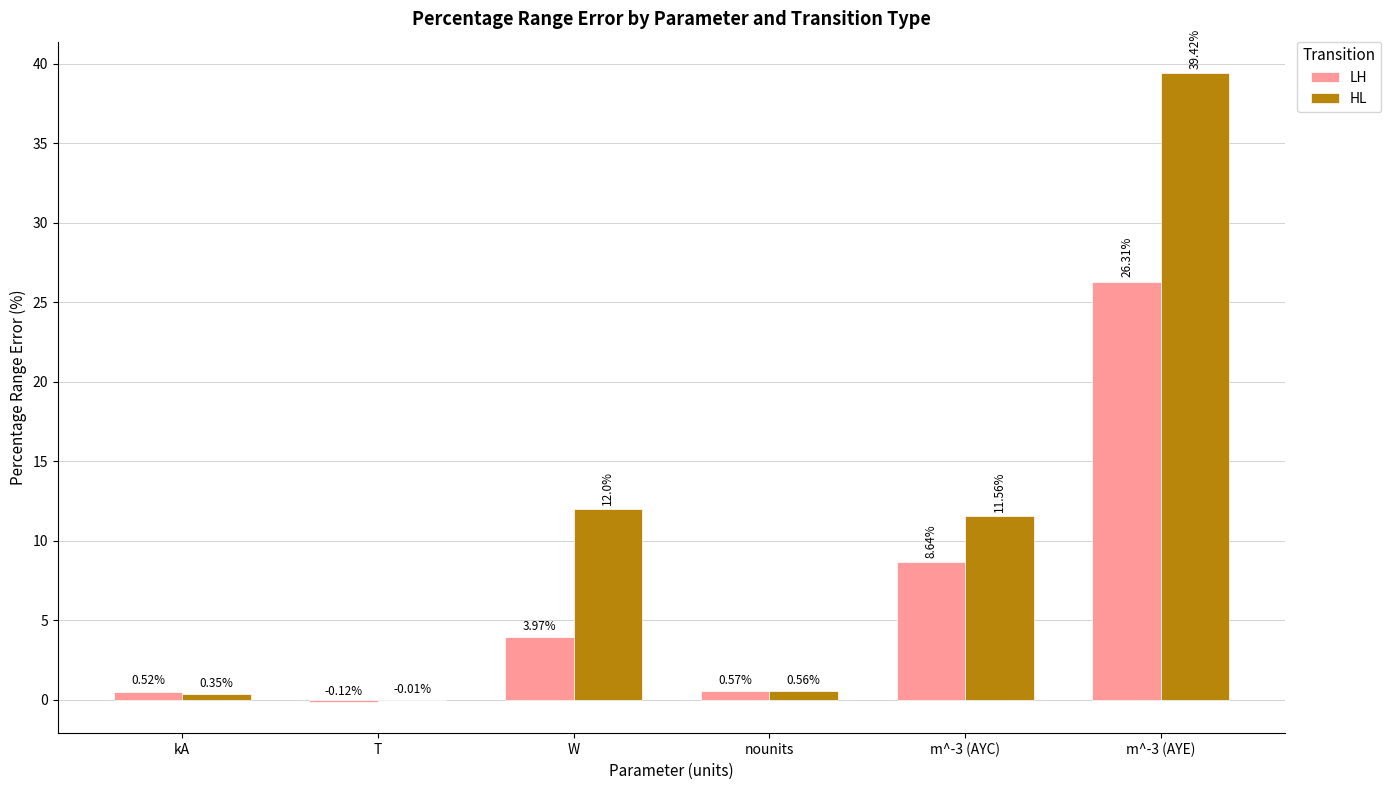

At which category is the sum across all series the highest?

m^-3 (AYE)